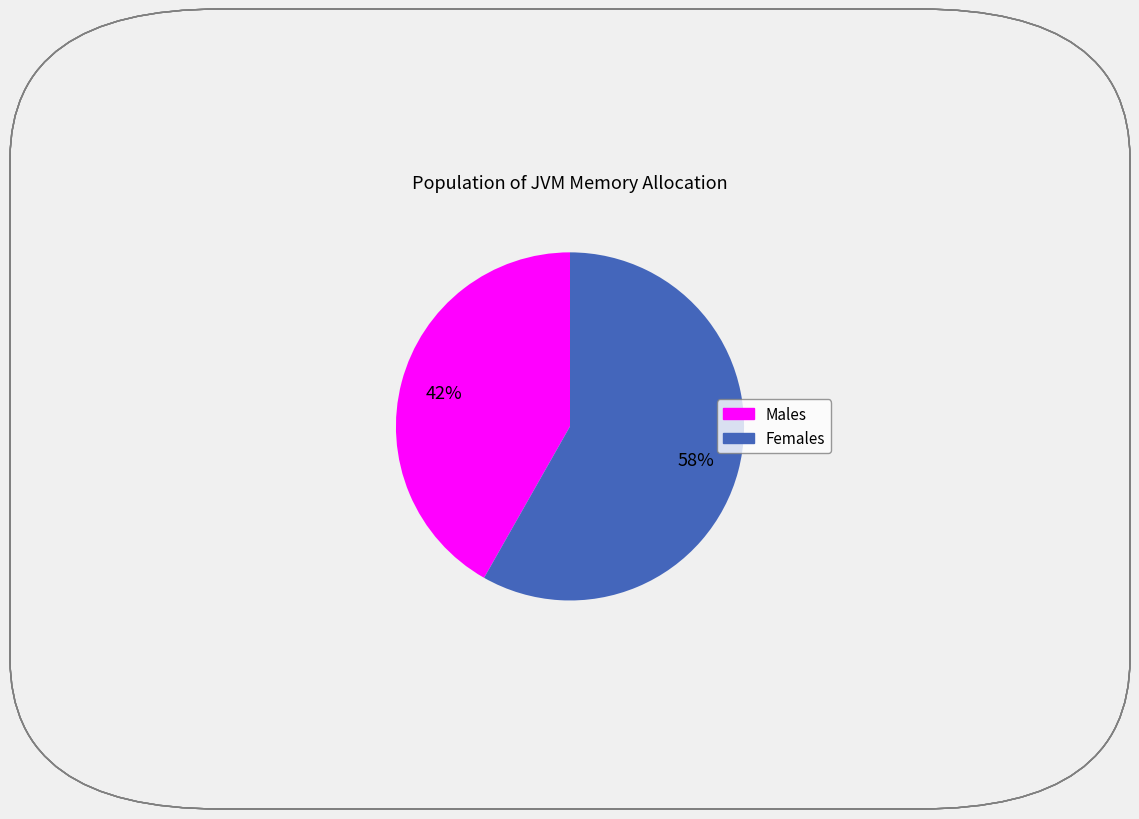

Is there any slice that represents more than half of the pie?

Yes